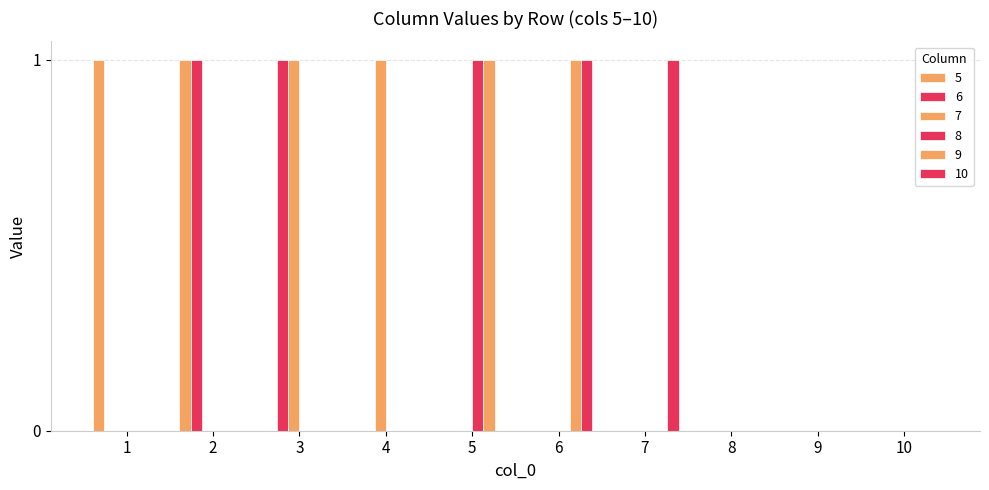

What is the value of the 9 bar at the 6th from the left?

1